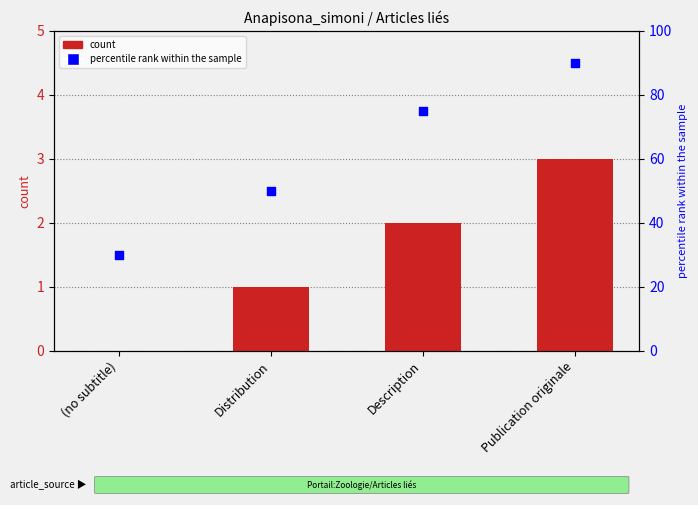

Which series has the largest total across all categories?

percentile rank within the sample